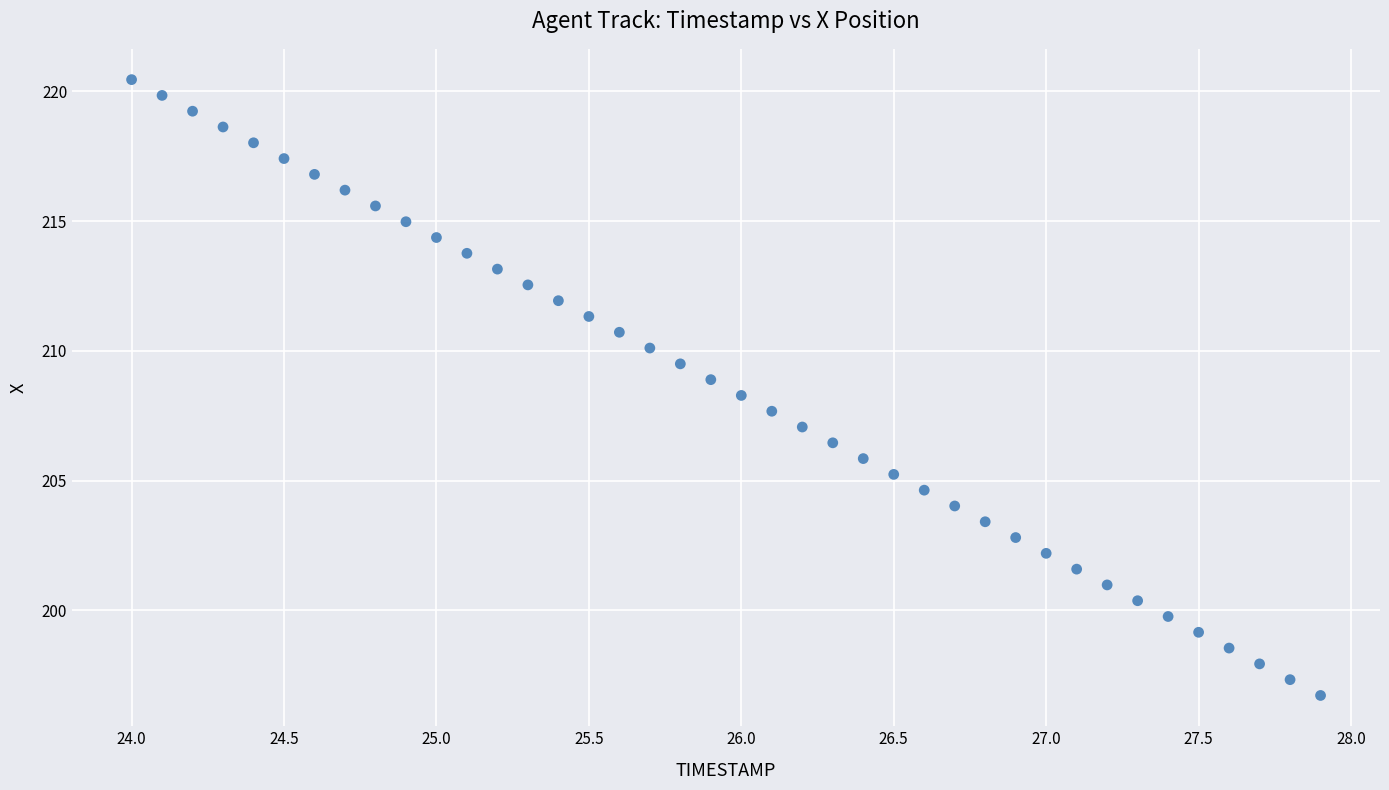

What is the range of Y values (max minus min)?

23.7